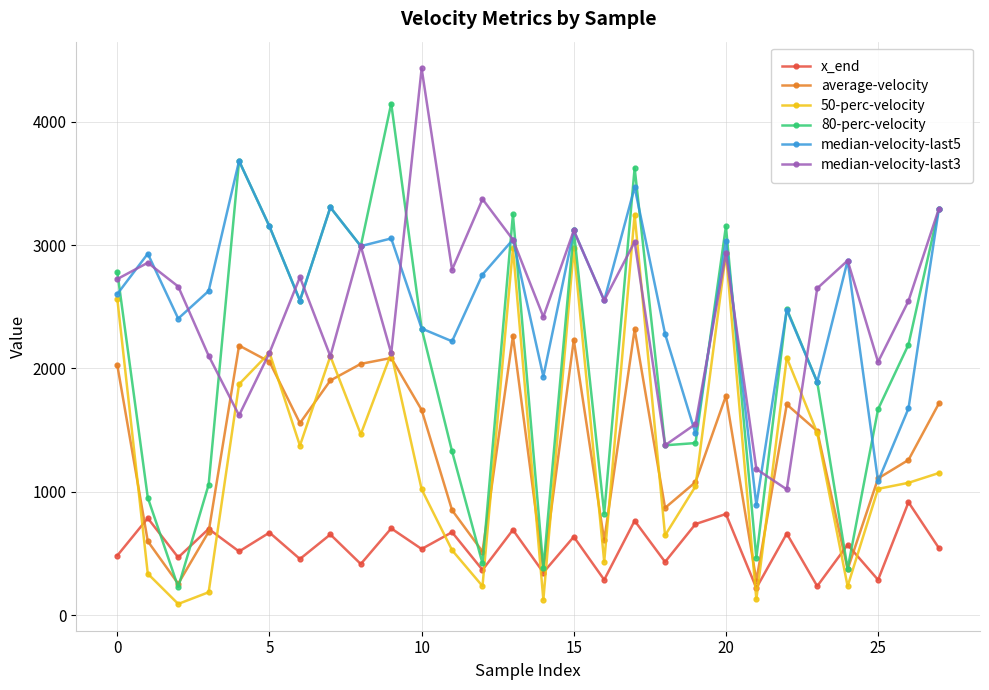

List the series in order of their peak value, lowest first.

x_end, average-velocity, 50-perc-velocity, median-velocity-last5, 80-perc-velocity, median-velocity-last3